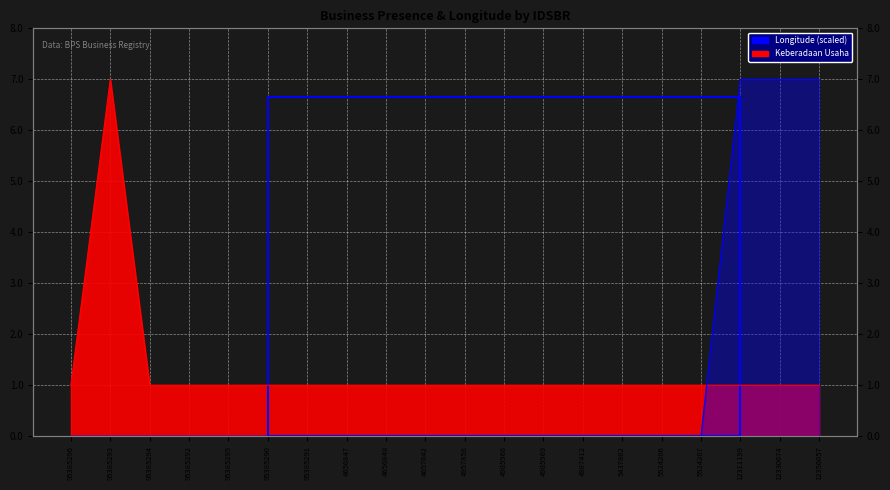

What is the difference between the second highest and minimum values in the longitude series?

7.0